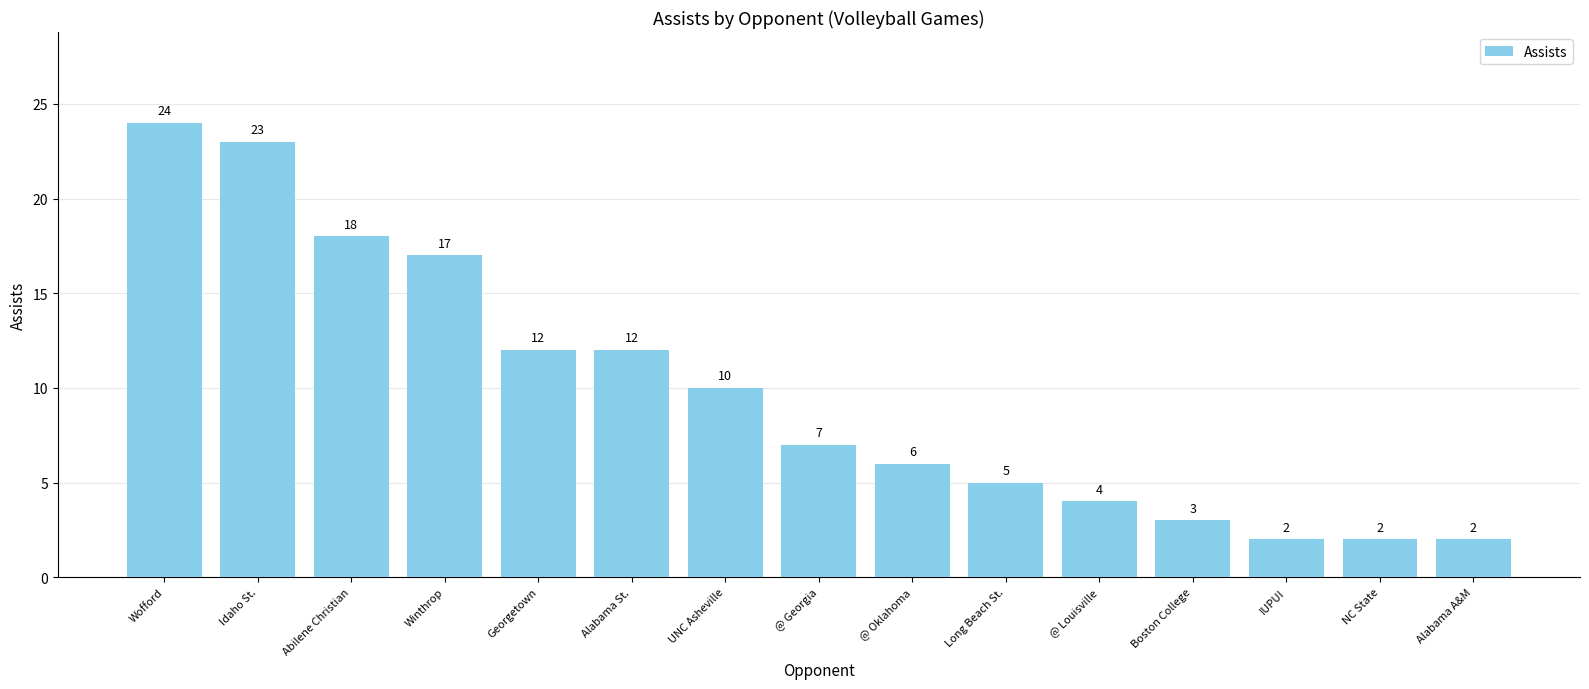

What is the change in value from Idaho St. to Alabama St.?

-11